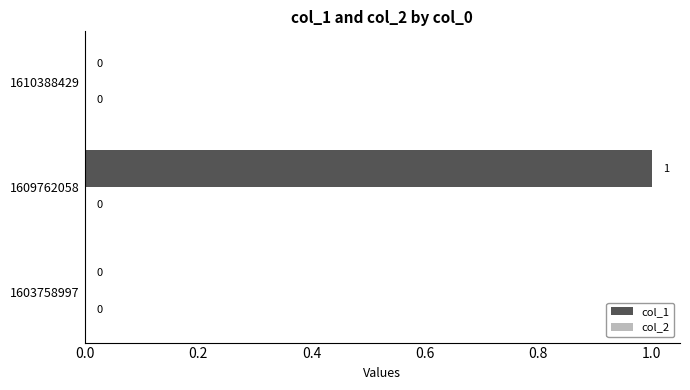

How many values are between 0 and 1?

3